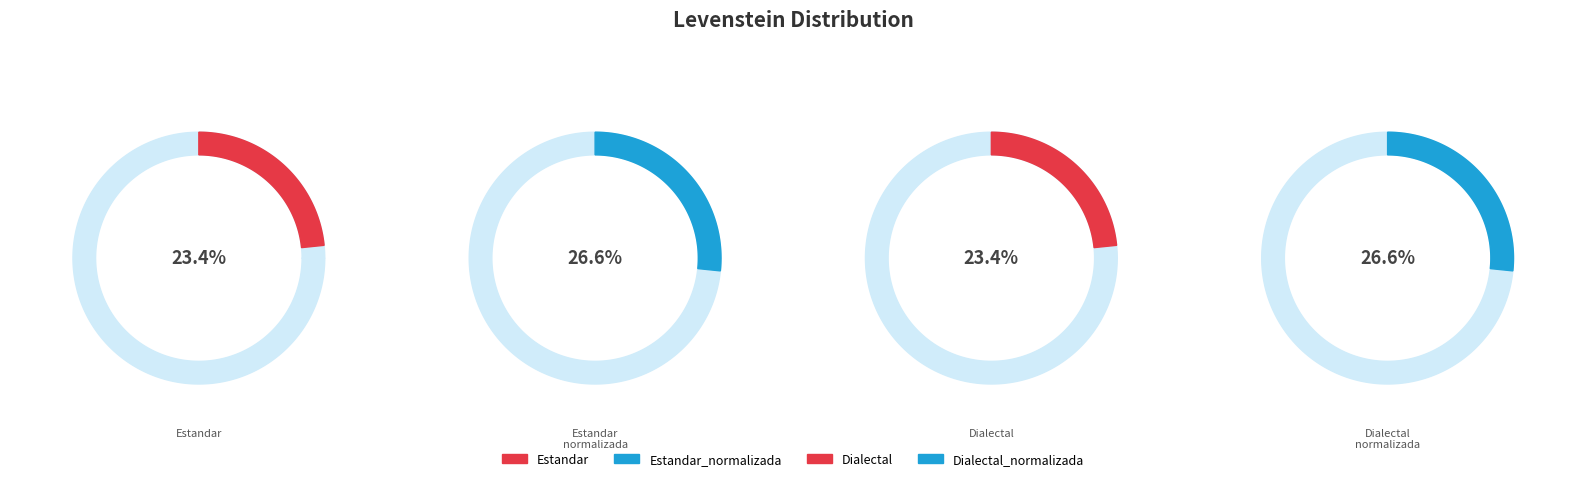

To the nearest percent, what percentage of the pie is Estandar_normalizada?

27%